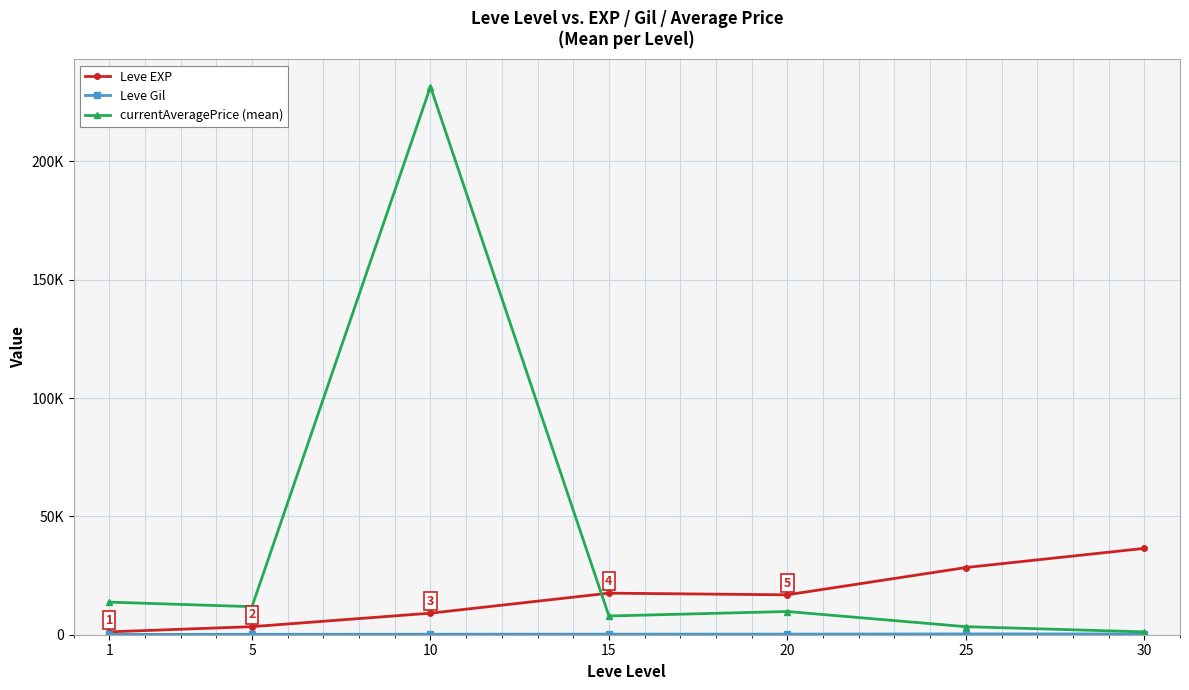

Reading left to right, list all the values displayed in this chart.

Leve EXP: 1213.3	3405.0	9106.7	17563.3	16865.0	28393.3	36492.5
Leve Gil: 113.3	180.0	202.8	241.3	257.0	329.7	320.8
currentAveragePrice (mean): 13772.3	11856.7	231610.2	7920.2	9814.2	3398.6	1204.9